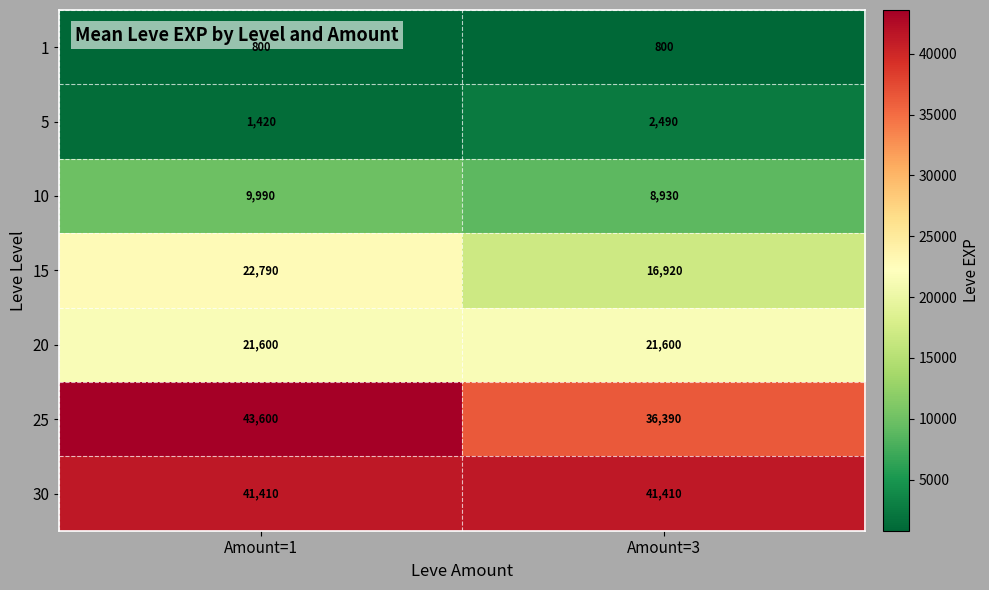

Rank the series by their maximum value, from lowest to highest.

1, 5, 10, 20, 15, 30, 25